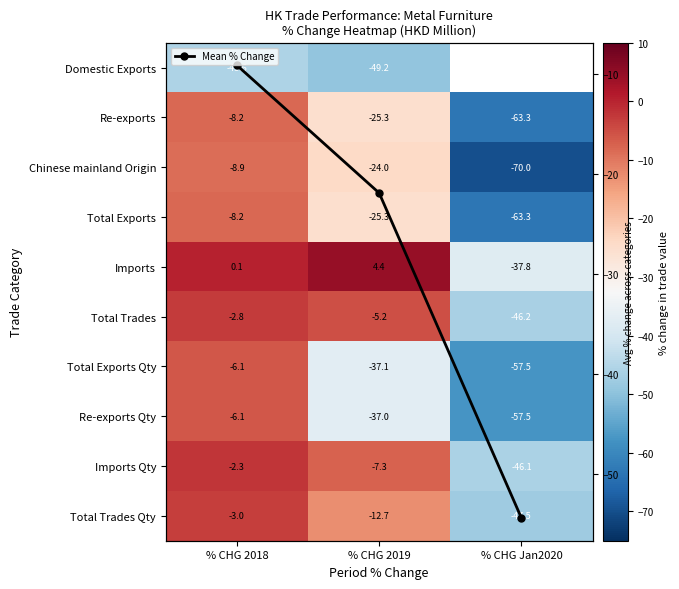

What is the average value of the Mean % Change series?

-28.4